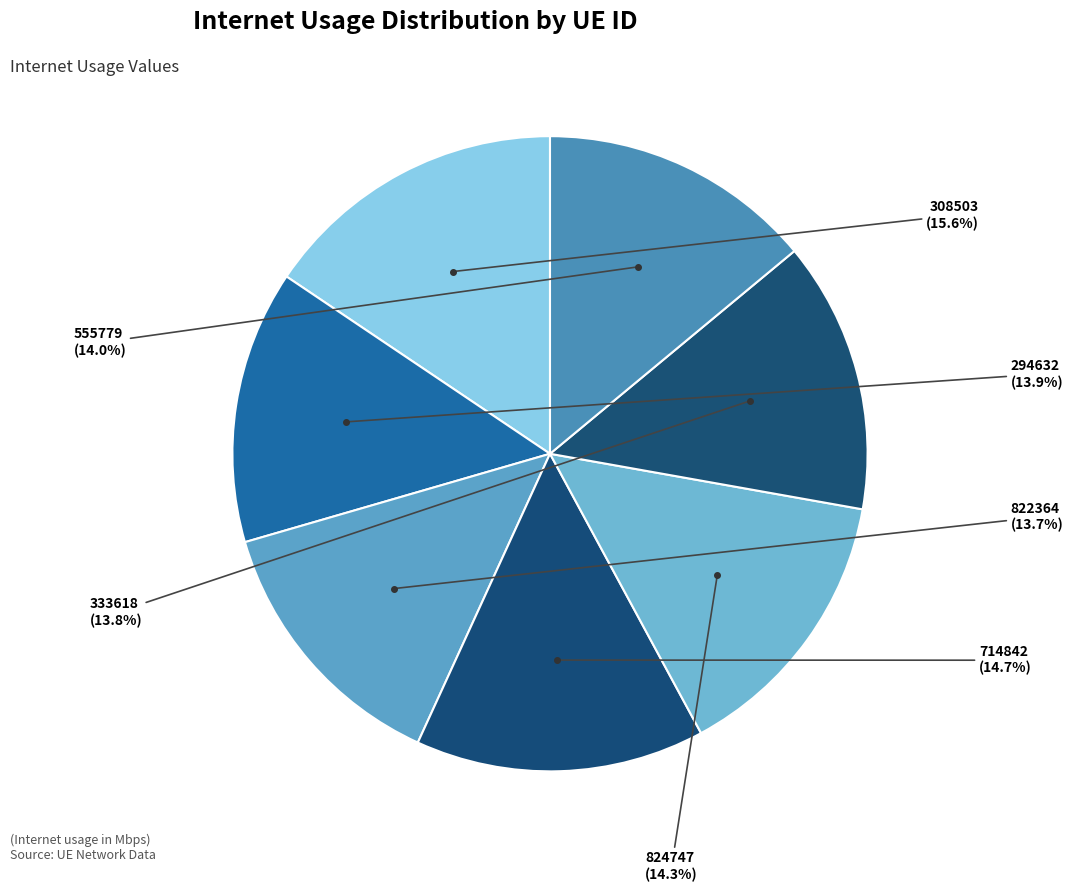

To the nearest percent, what percentage of the pie is 333618?

14%